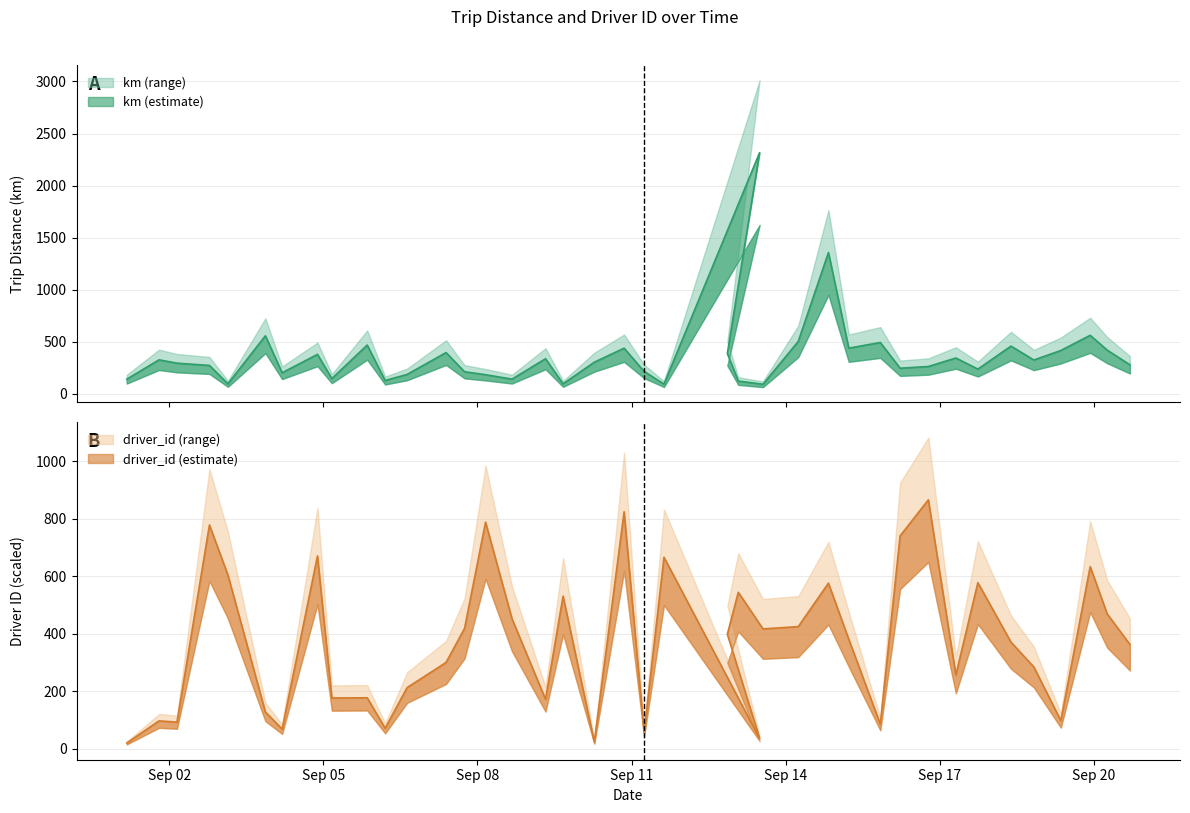

Reading left to right, what are all the values shown in this chart?

km: 2015-09-01 04:07=139.9	2015-09-01 19:12=325.8	2015-09-02 03:35=293.5	2015-09-02 18:45=271.8	2015-09-03 03:23=95.4	2015-09-03 20:54=556.9	2015-09-04 04:43=201.3	2015-09-04 21:14=378.1	2015-09-05 03:57=145.2	2015-09-05 20:28=467.7	2015-09-06 04:51=127.2	2015-09-06 15:07=185.4	2015-09-07 09:19=395.2	2015-09-07 17:57=211.1	2015-09-08 03:46=182.8	2015-09-08 16:07=140.2	2015-09-09 07:47=336.3	2015-09-09 15:59=95.0	2015-09-10 06:35=302.9	2015-09-10 20:30=437.4	2015-09-11 05:51=214.4	2015-09-11 15:08=92.6	2015-09-13 11:49=2316.0	2015-09-12 20:45=386.5	2015-09-13 01:51=121.7	2015-09-13 13:24=91.0	2015-09-14 05:52=502.4	2015-09-14 19:59=1356.5	2015-09-15 05:29=437.8	2015-09-15 20:13=492.2	2015-09-16 05:28=245.2	2015-09-16 18:40=261.5	2015-09-17 07:31=343.3	2015-09-17 17:48=236.5	2015-09-18 09:16=457.5	2015-09-18 19:58=323.9	2015-09-19 08:34=415.4	2015-09-19 22:17=561.4	2015-09-20 06:14=418.9	2015-09-20 16:49=278.3
driver_id: 2015-09-01 04:07=19.5	2015-09-01 19:12=96.4	2015-09-02 03:35=92.0	2015-09-02 18:45=778.5	2015-09-03 03:23=604.3	2015-09-03 20:54=127.4	2015-09-04 04:43=68.1	2015-09-04 21:14=670.6	2015-09-05 03:57=176.1	2015-09-05 20:28=176.9	2015-09-06 04:51=70.8	2015-09-06 15:07=212.3	2015-09-07 09:19=299.9	2015-09-07 17:57=418.5	2015-09-08 03:46=788.3	2015-09-08 16:07=452.1	2015-09-09 07:47=171.6	2015-09-09 15:59=530.8	2015-09-10 06:35=23.0	2015-09-10 20:30=824.5	2015-09-11 05:51=55.7	2015-09-11 15:08=666.2	2015-09-13 11:49=35.4	2015-09-12 20:45=398.1	2015-09-13 01:51=544.1	2015-09-13 13:24=416.7	2015-09-14 05:52=424.7	2015-09-14 19:59=575.9	2015-09-15 05:29=380.4	2015-09-15 20:13=84.9	2015-09-16 05:28=740.5	2015-09-16 18:40=866.1	2015-09-17 07:31=256.6	2015-09-17 17:48=577.7	2015-09-18 09:16=370.7	2015-09-18 19:58=284.0	2015-09-19 08:34=97.3	2015-09-19 22:17=633.5	2015-09-20 06:14=468.9	2015-09-20 16:49=362.7